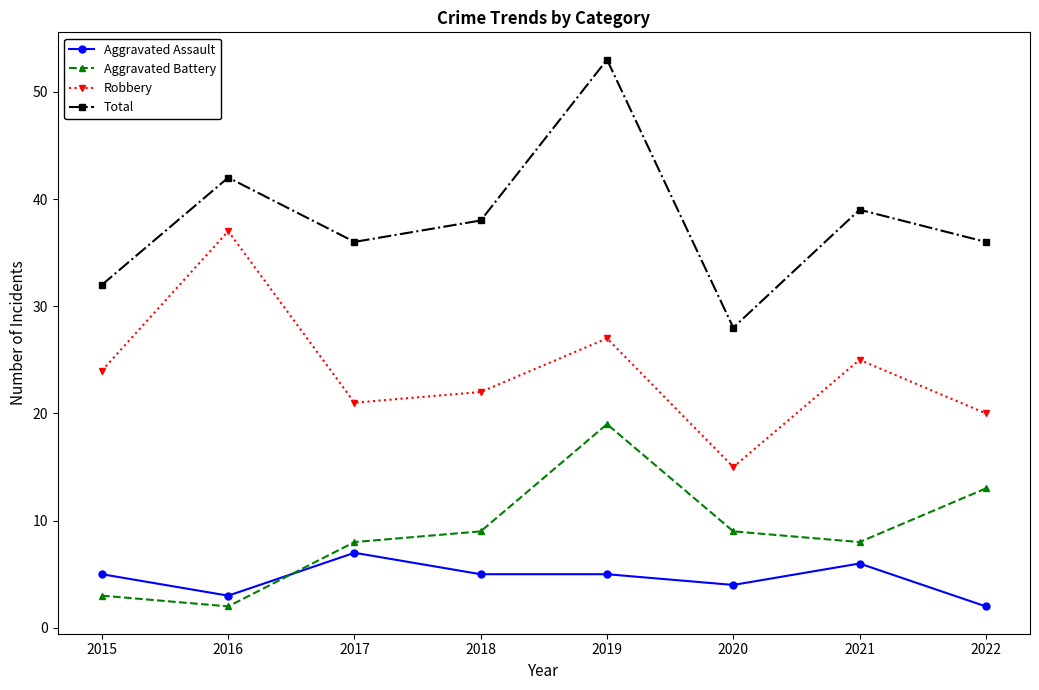

What value does the Aggravated Assault series have at 2015?

5